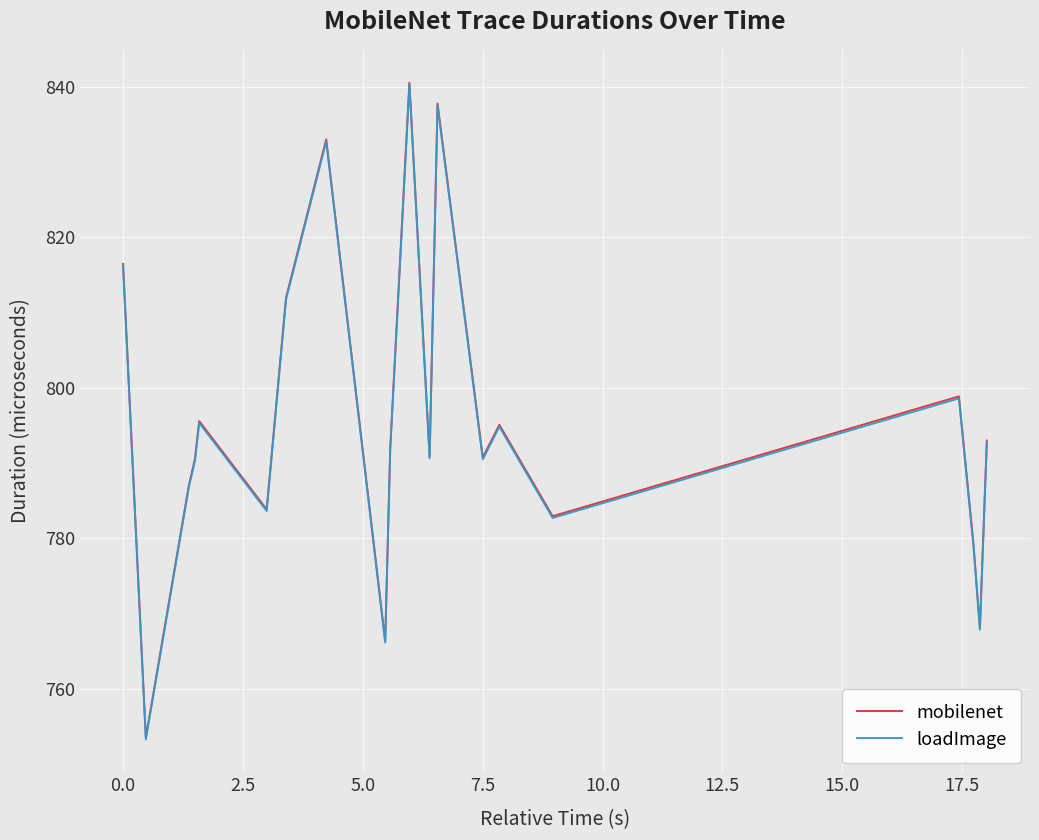

What is the maximum value for loadImage?

840.3